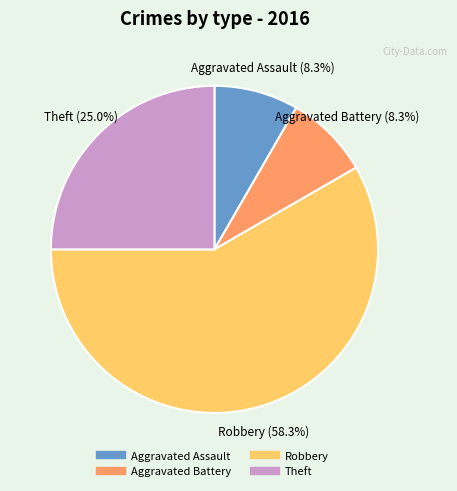

How many slices are in this pie chart?

4